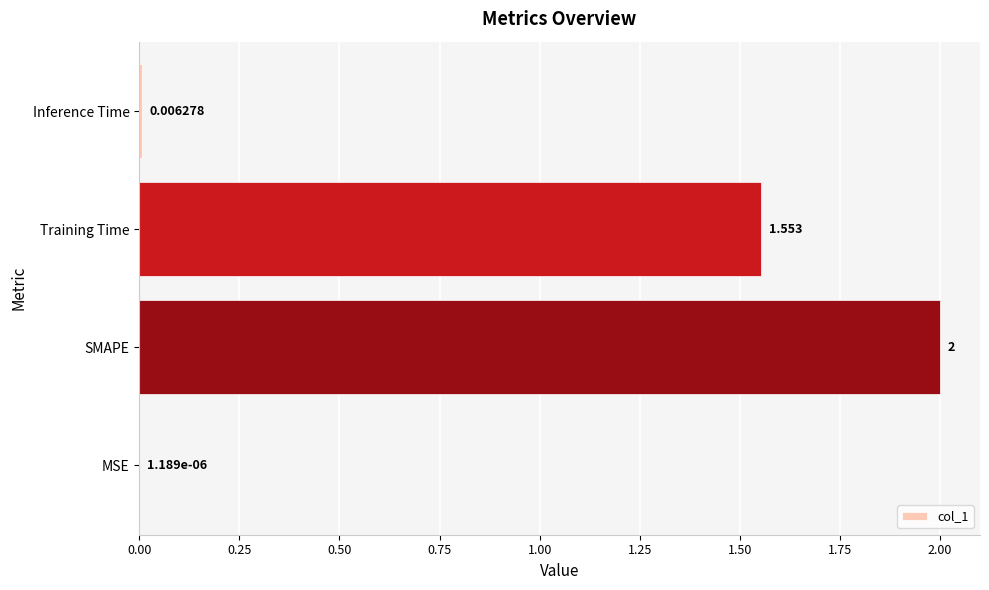

Are the bars horizontal?

Yes